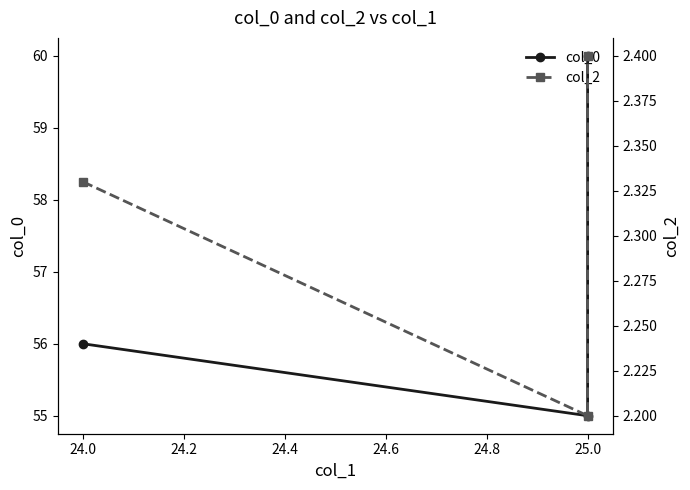

How many lines are shown in the chart?

2